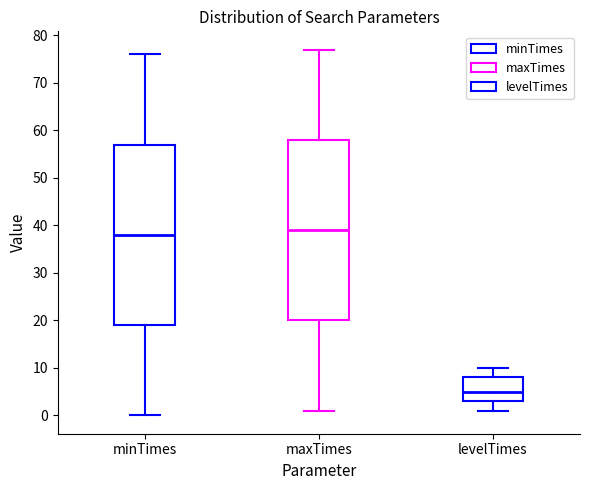

Which box's median line is the lowest?

levelTimes